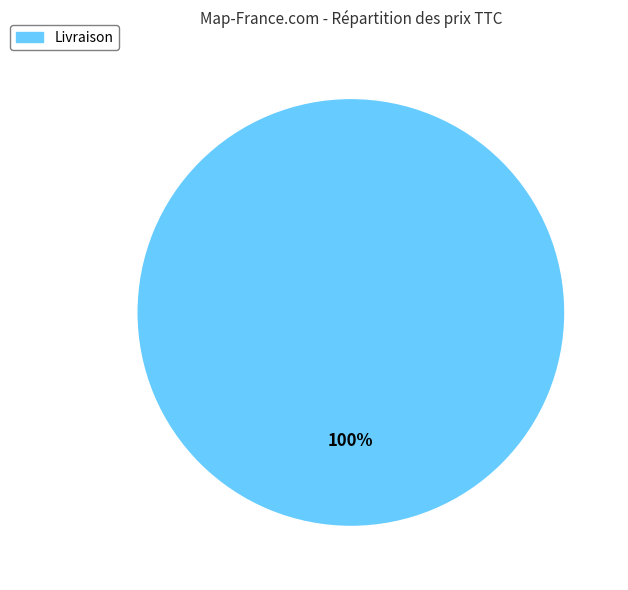

Is there any slice that represents more than half of the pie?

Yes